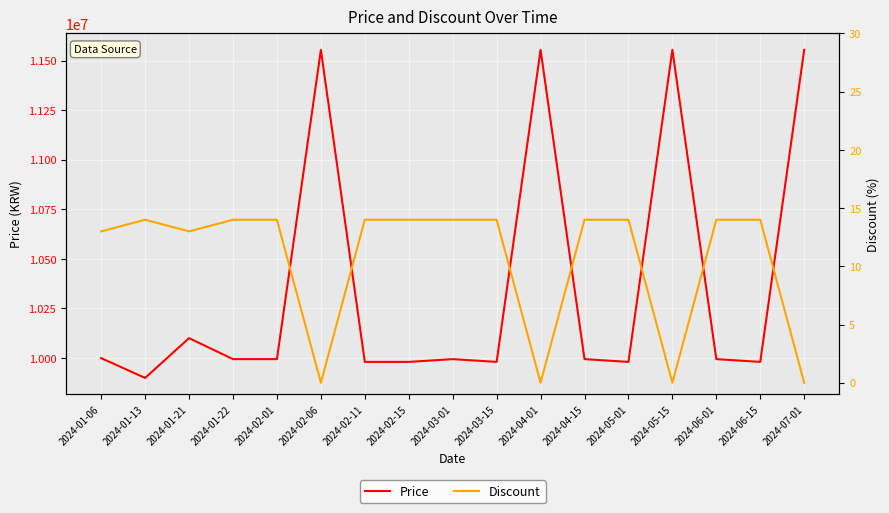

The value of Price at 2024-01-06 is 13992820. True or false?

False